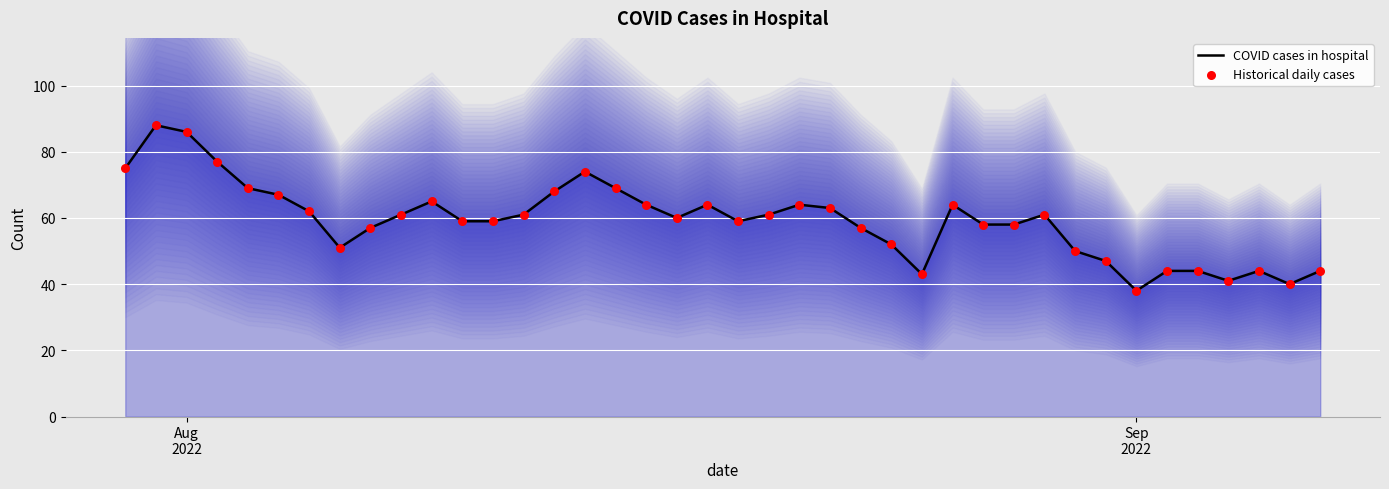

What is the minimum value for COVID cases in hospital?

38